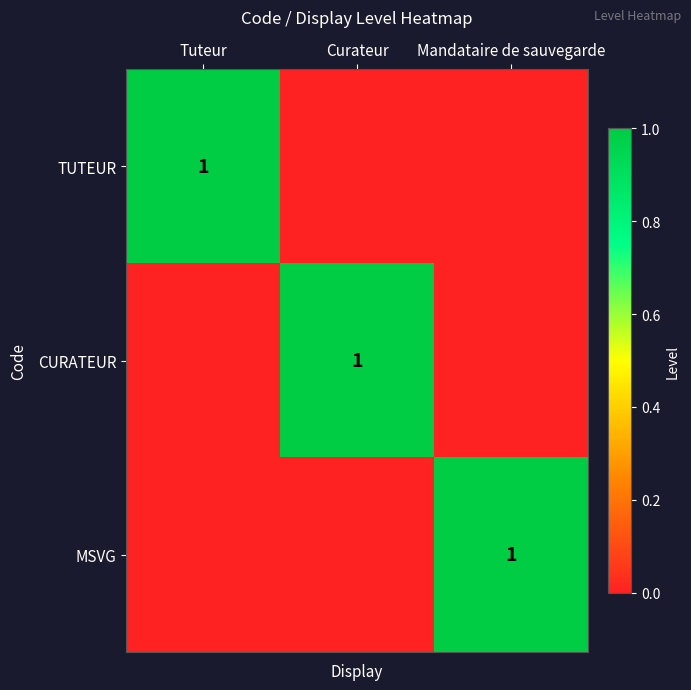

At how many categories does at least one series exceed 0?

3